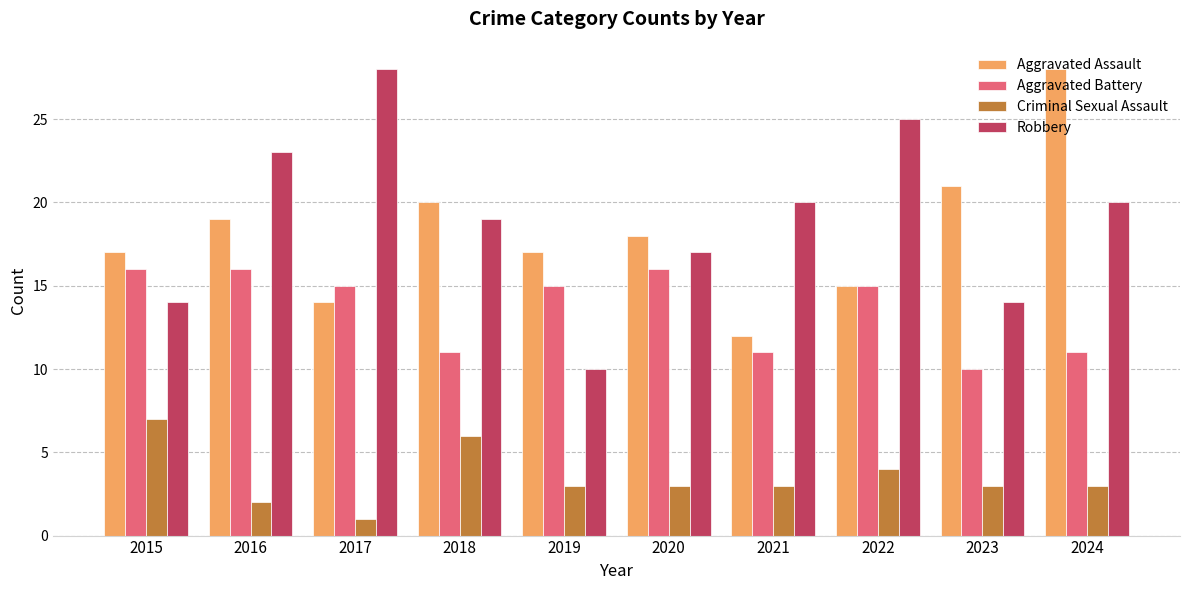

Count the Aggravated Battery values in the range 11 to 16.

9